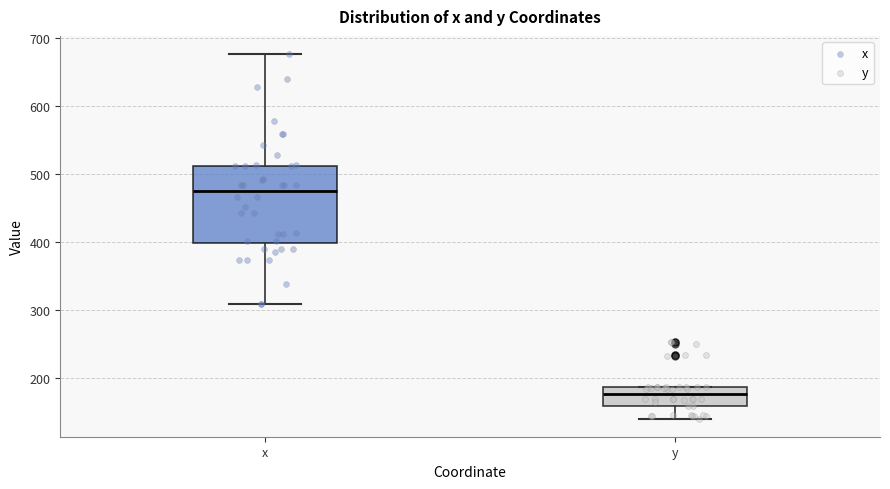

Comparing the boxes themselves (not the whiskers), which one is the tallest?

x